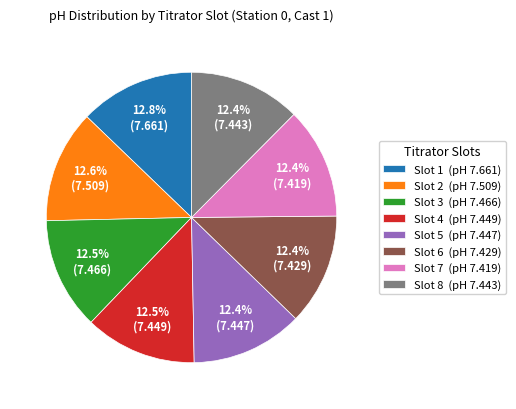

Count the number of slices in the pie.

8